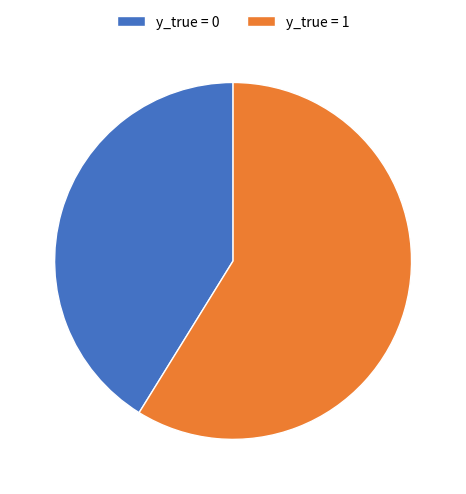

Rank the categories by value from lowest to highest.

y_true = 0, y_true = 1